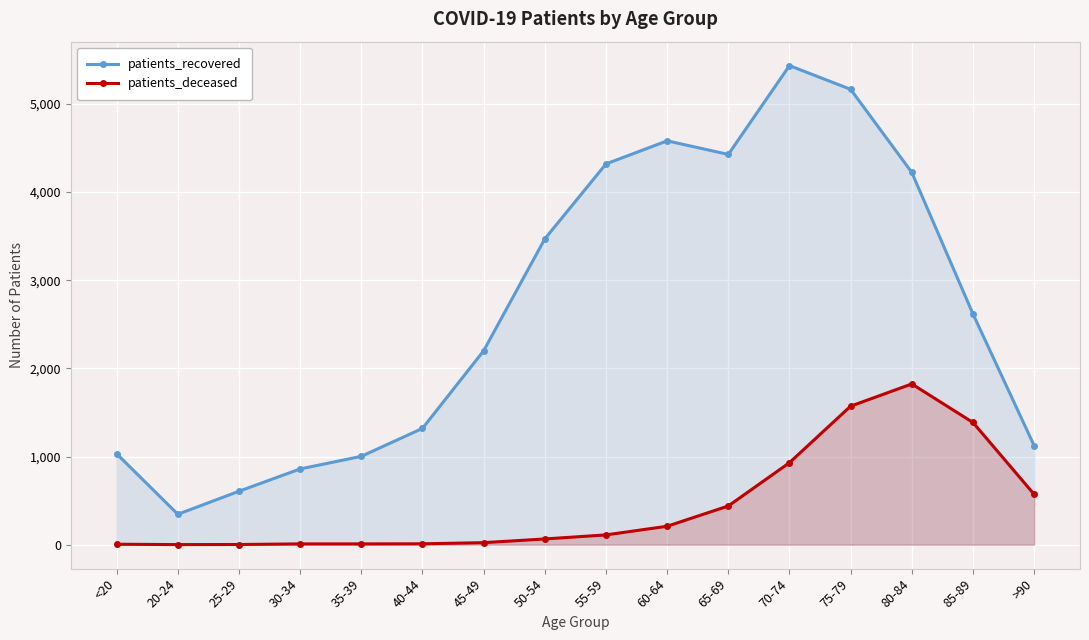

True or false: patients_recovered and patients_deceased intersect in this chart.

False